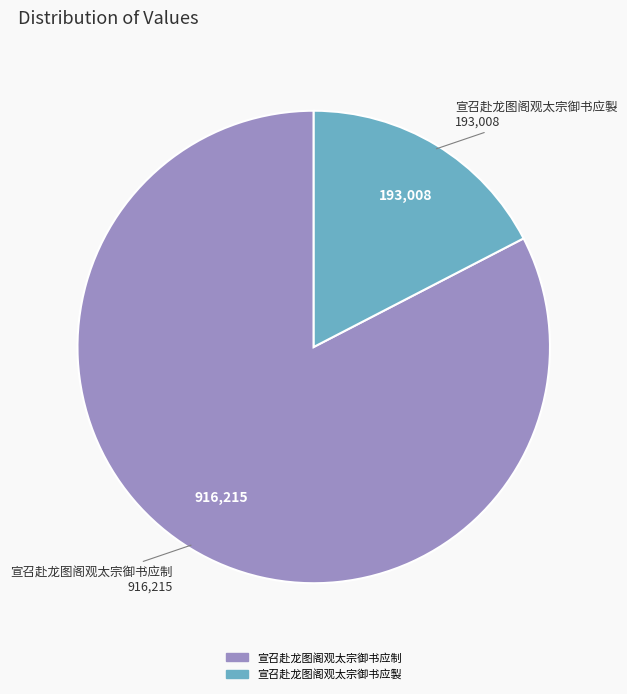

Do 宣召赴龙图阁观太宗御书应制 and 宣召赴龙图阁观太宗御书应製 together represent more than half of the pie?

Yes